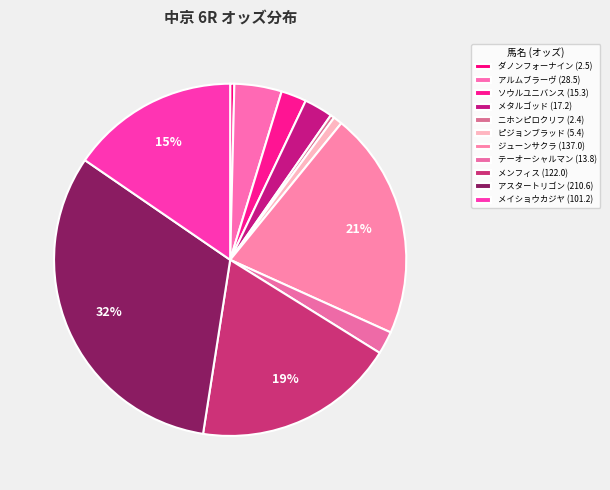

How many segments does this pie chart have?

11